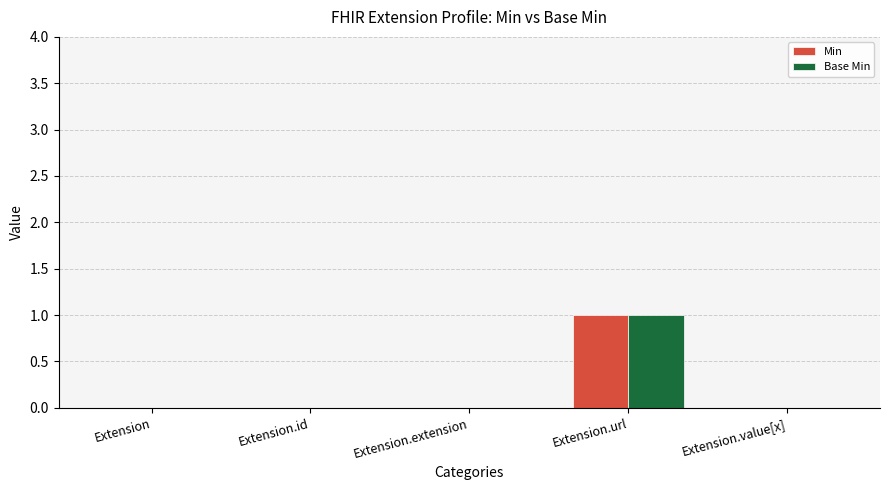

What is the total value across all series at Extension.url?

2